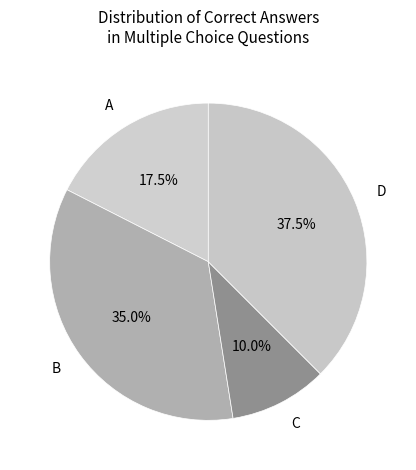

Rank the categories by value from lowest to highest.

C, A, B, D